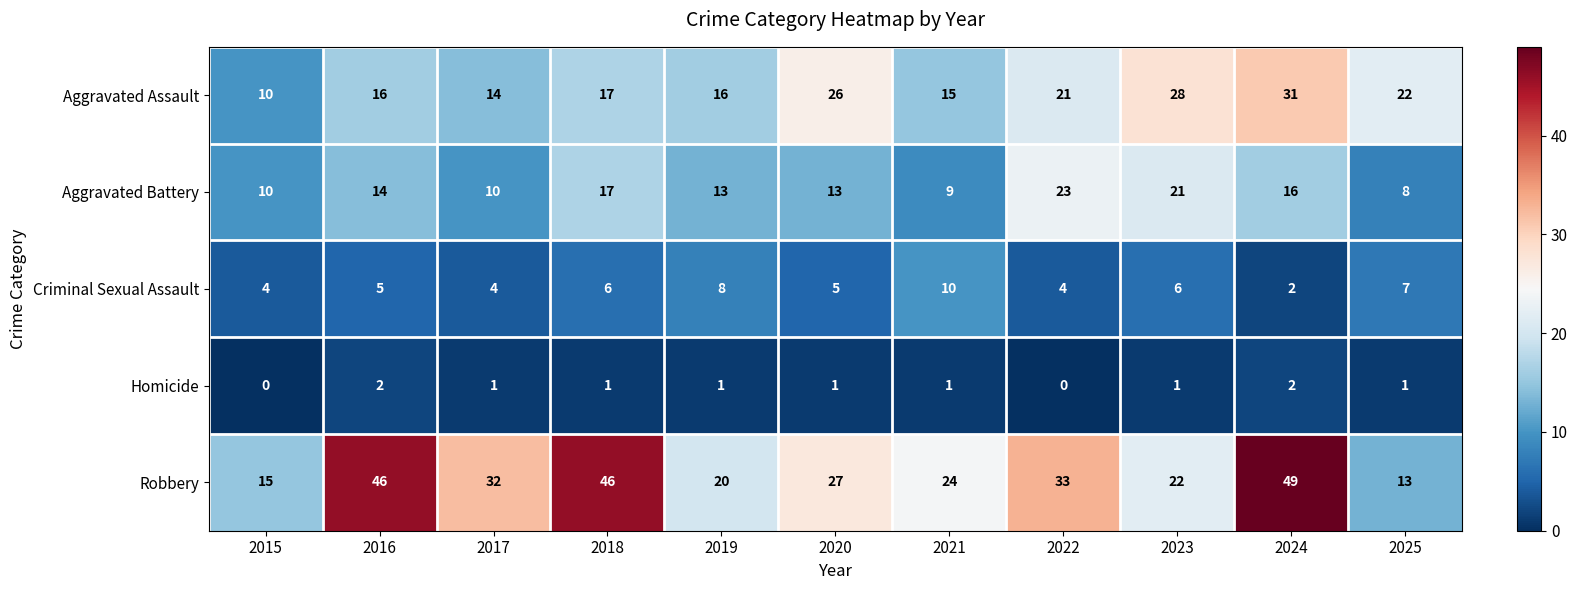

Where is Aggravated Battery nearest to the value 15?

2016